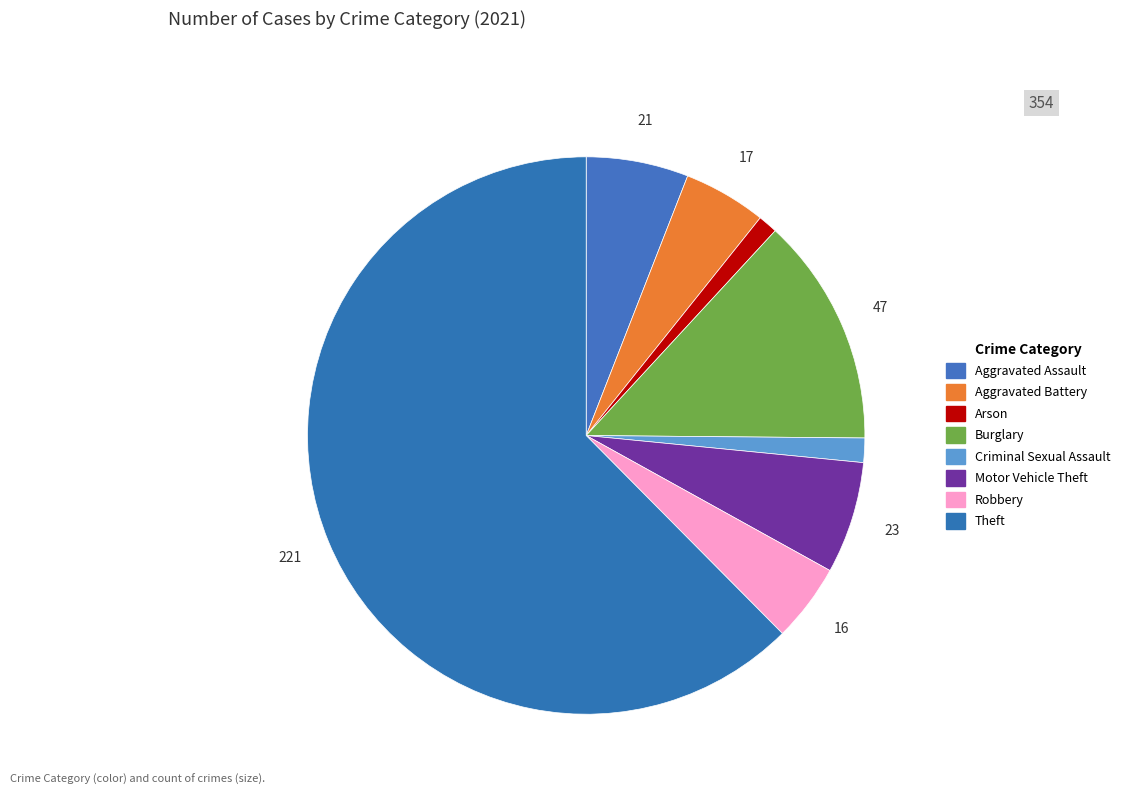

Is there a majority slice in this chart?

Yes